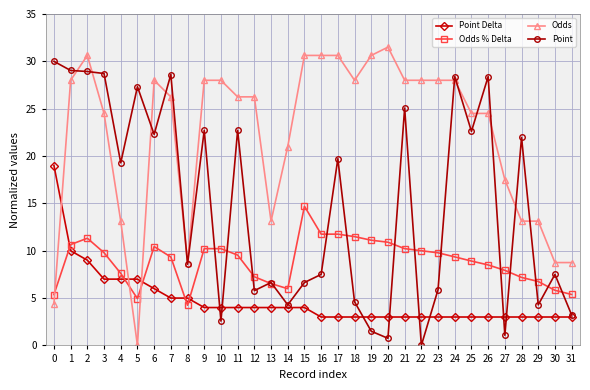

List the series in order of their overall mean, lowest first.

Point Delta, Odds % Delta, Point, Odds